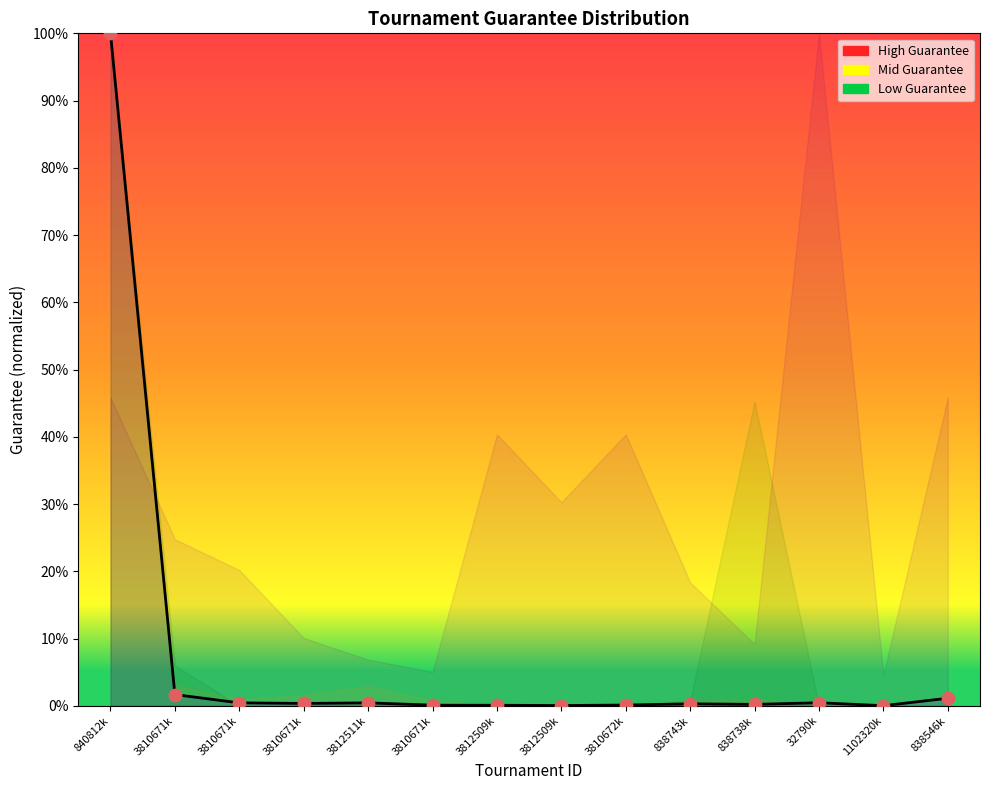

At which category is the sum across all series the highest?

840812k